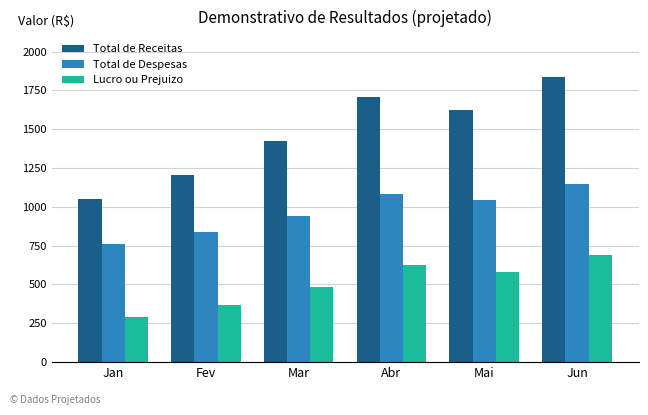

How many values in the Lucro ou Prejuizo series exceed 578?

3